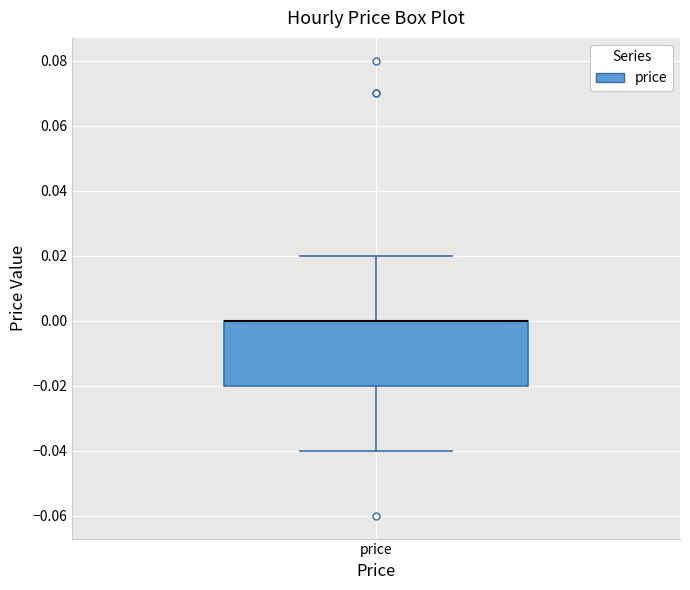

Where is the lower edge of the box for price on the y-axis? The values are not printed on the chart, so give them approximately, as read against the axis.

-0.02